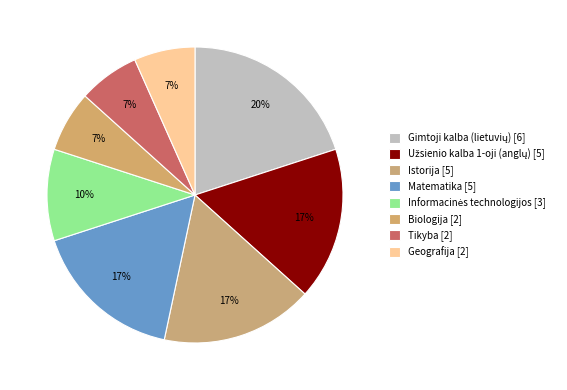

Which slice is the smallest?

Biologija